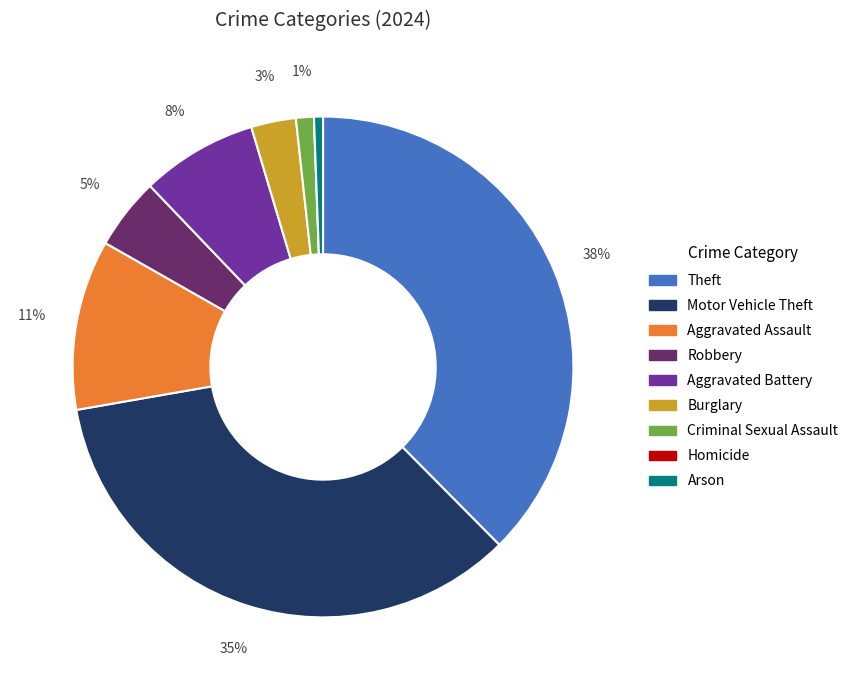

To the nearest percent, what is the combined percentage of Robbery and Motor Vehicle Theft?

39%